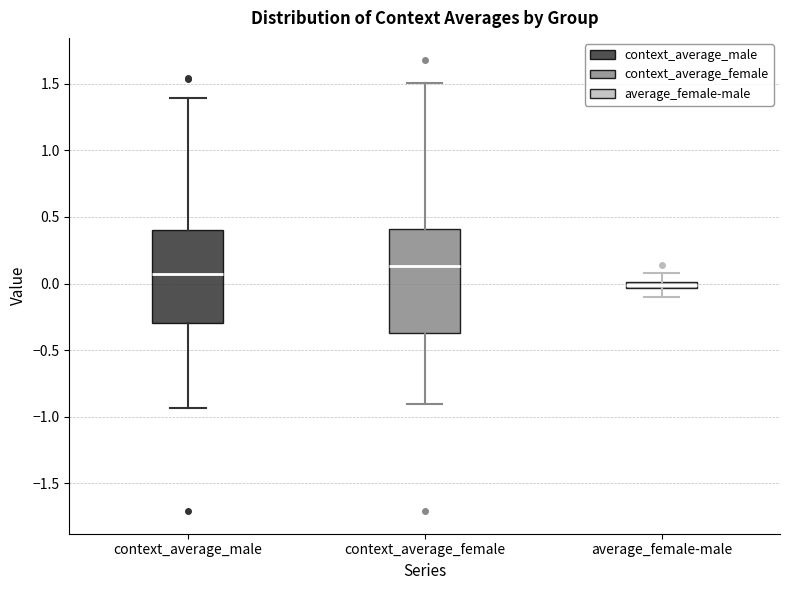

Where does the median line of the box for context_average_female sit on the y-axis? The values are not printed on the chart, so give them approximately, as read against the axis.

0.15